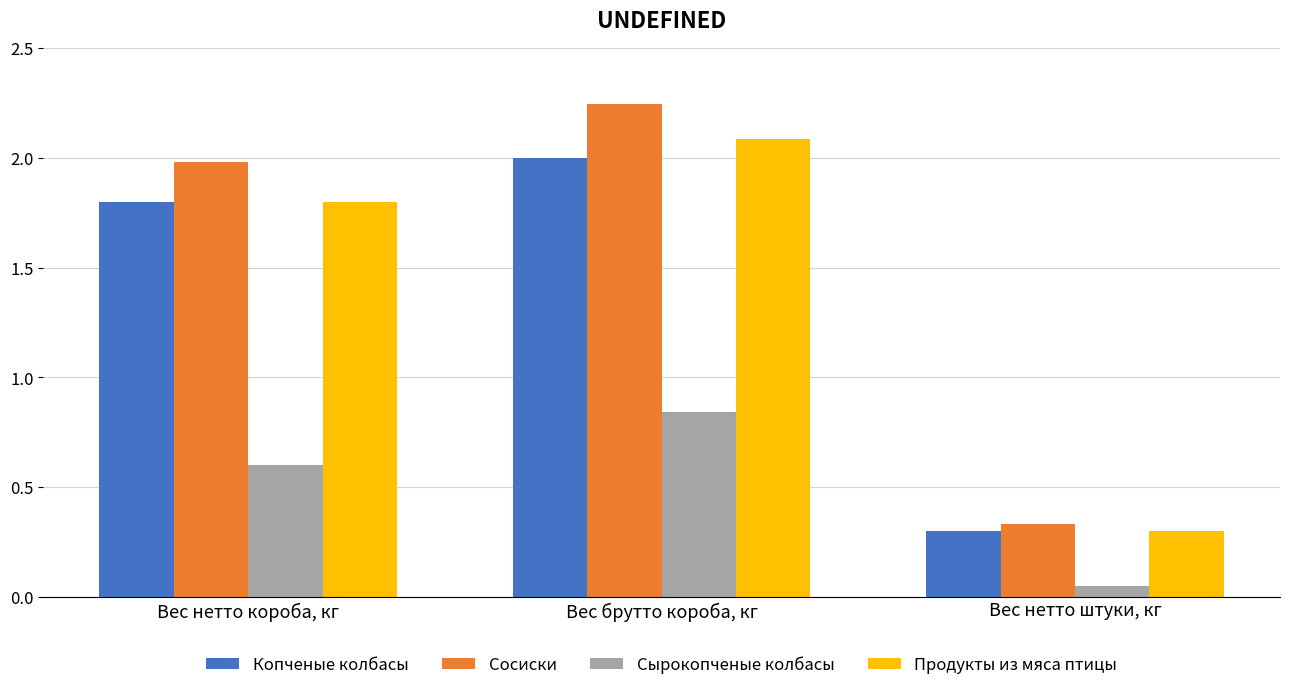

What are all the series names shown in the legend?

Копченые колбасы, Сосиски, Сырокопченые колбасы, Продукты из мяса птицы